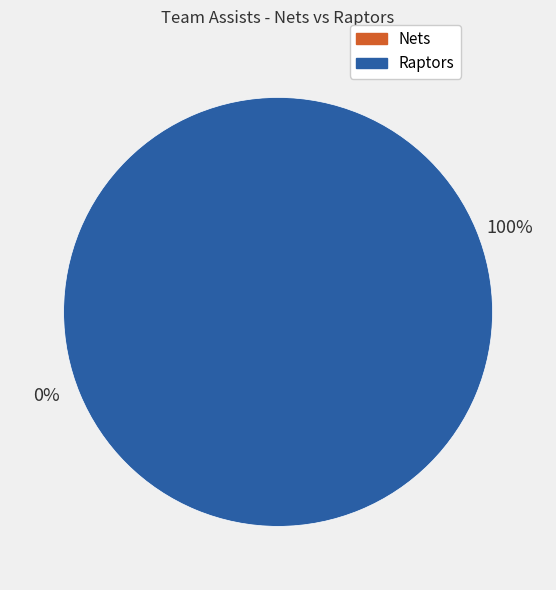

The Nets slice represents 0% of the pie. True or false?

True